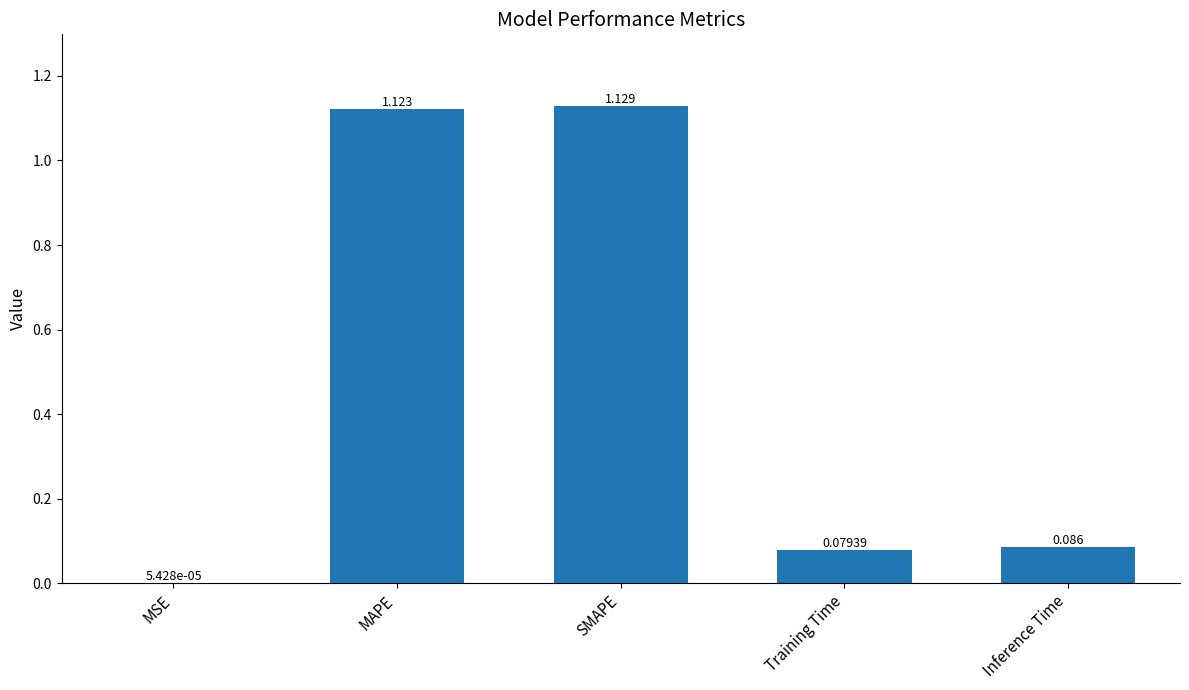

What is the sum of the values at MAPE and Training Time?

1.2